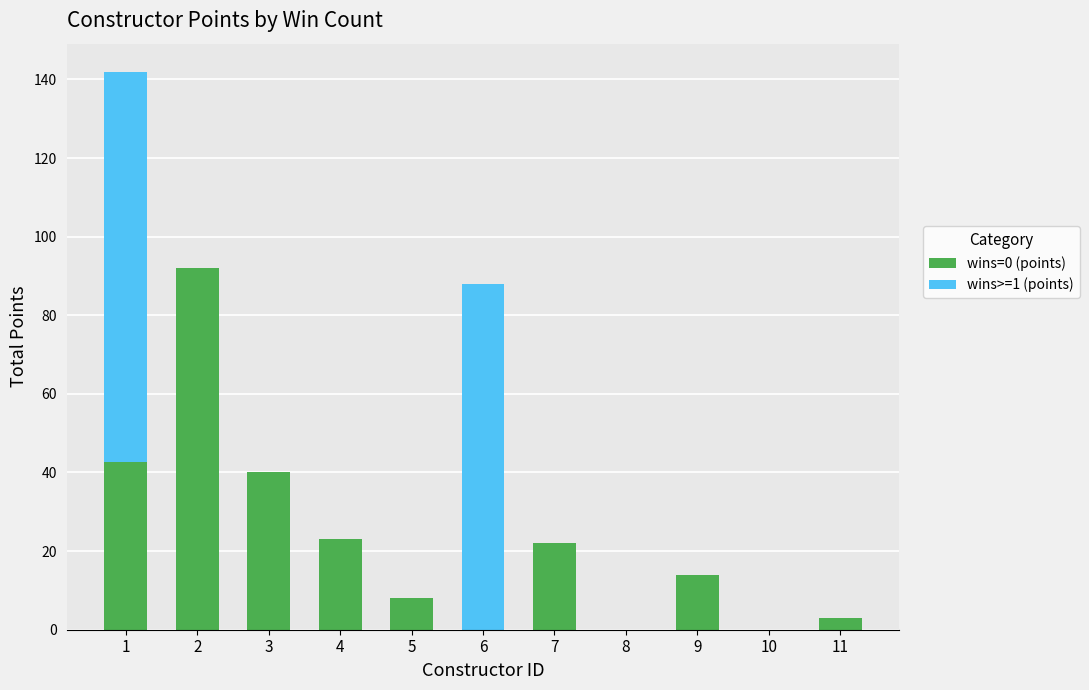

Are the bars grouped side by side (vs. stacked)?

No